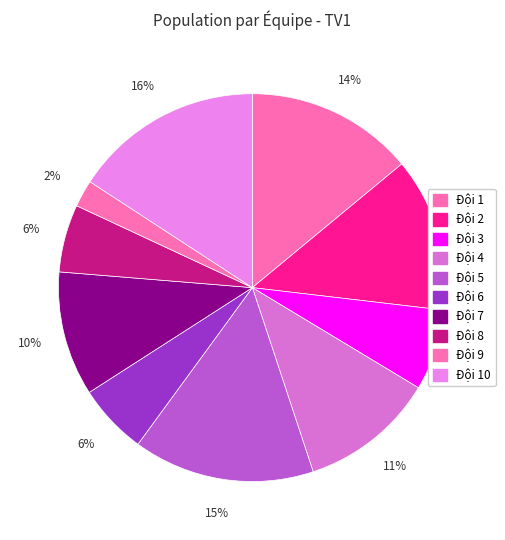

Count the number of slices in the pie.

10